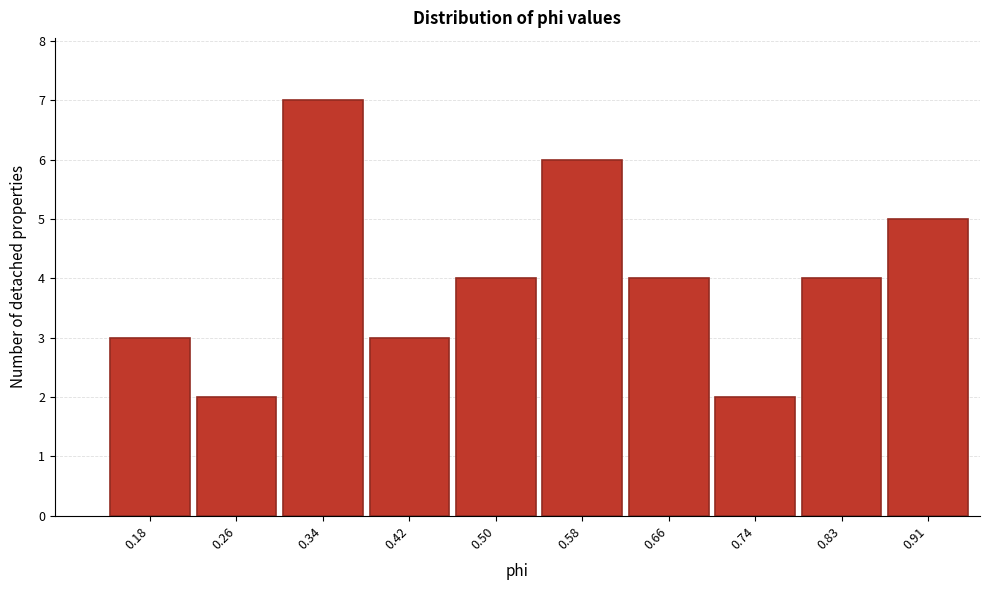

Reading left to right, list all the values displayed in this chart.

3	2	7	3	4	6	4	2	4	5